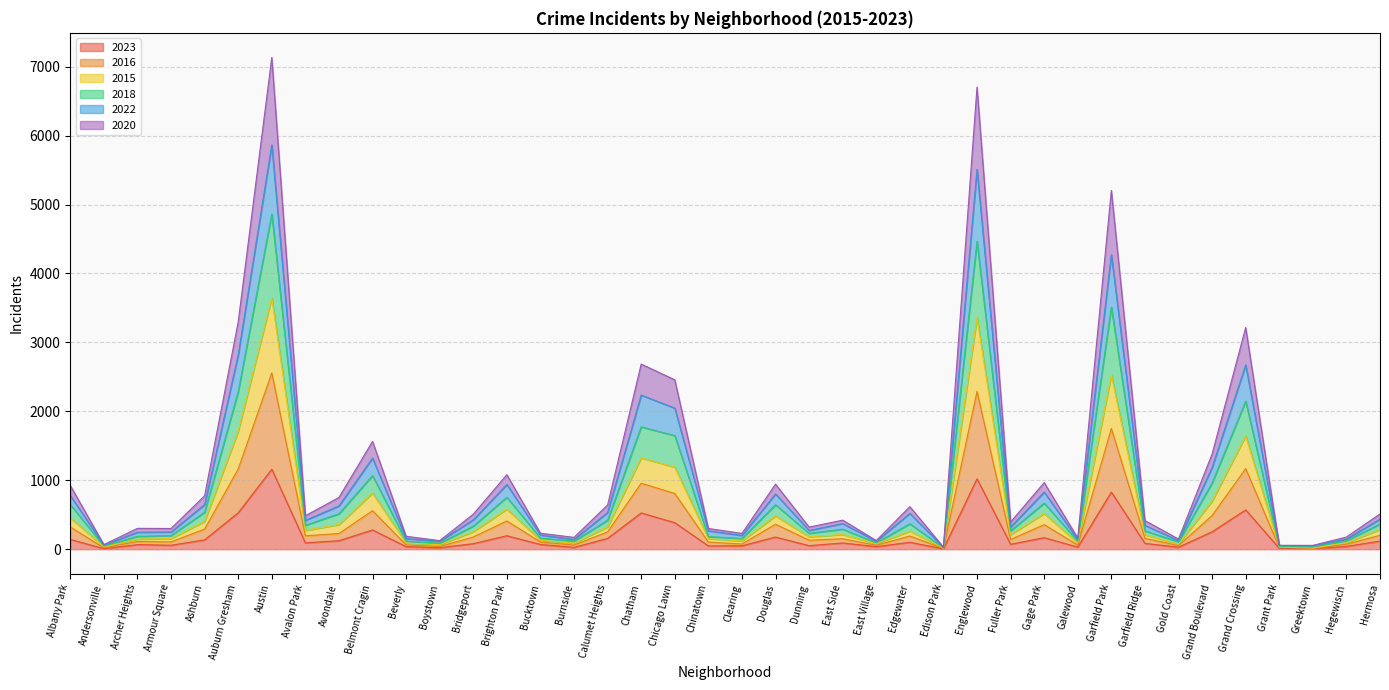

What is the difference between the highest and lowest values at Avondale?

627